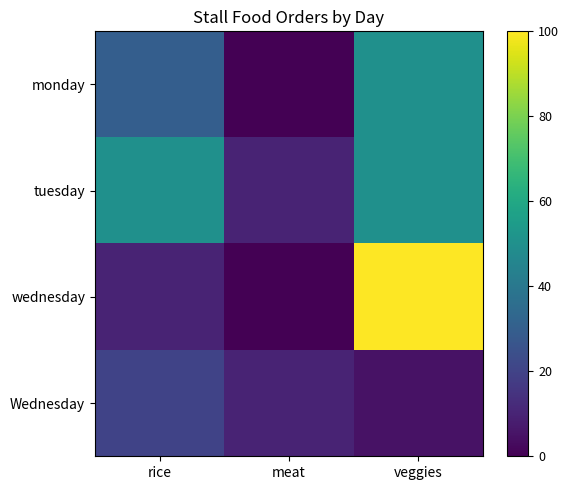

Which category has the lowest value across all series?

meat